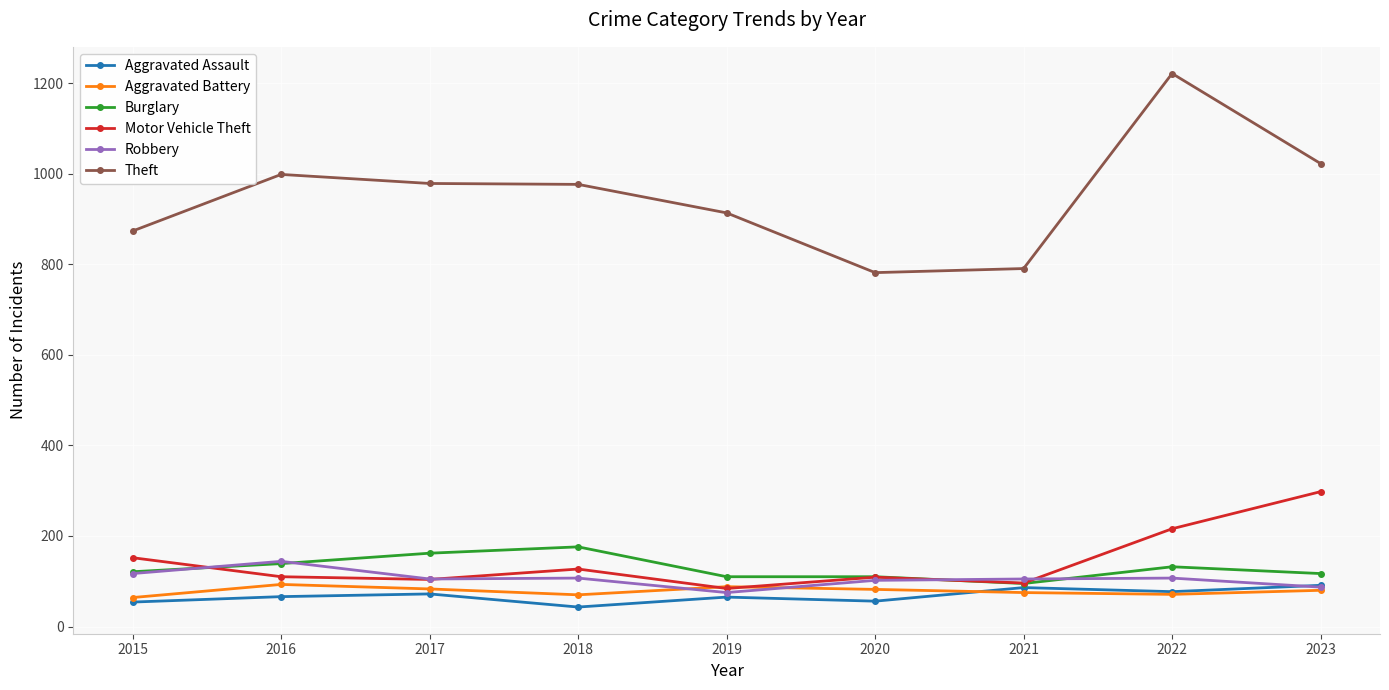

Which series changed the most between 2020 and 2022?

Theft